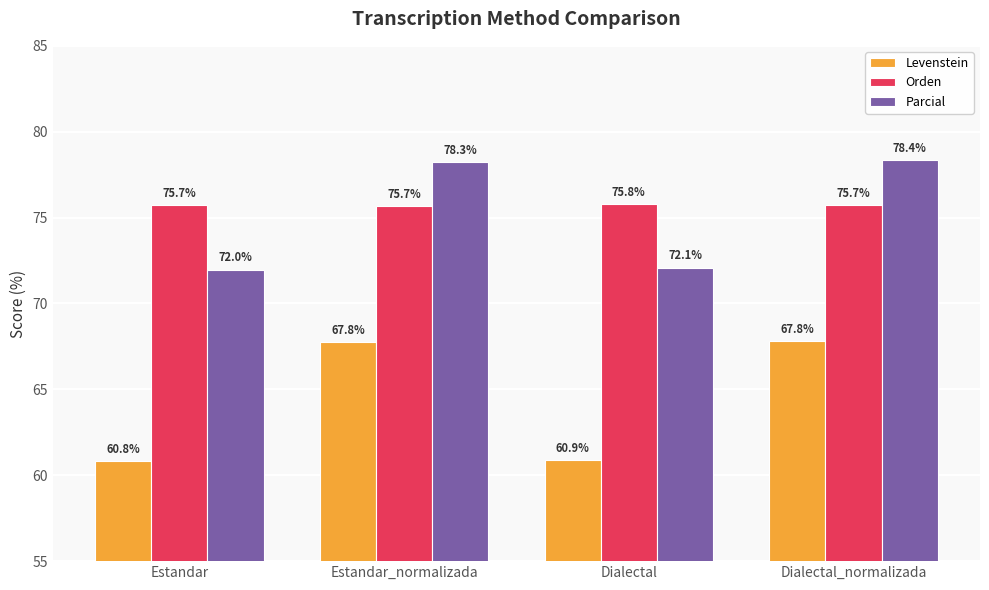

What is the sum of all Levenstein values?

257.2